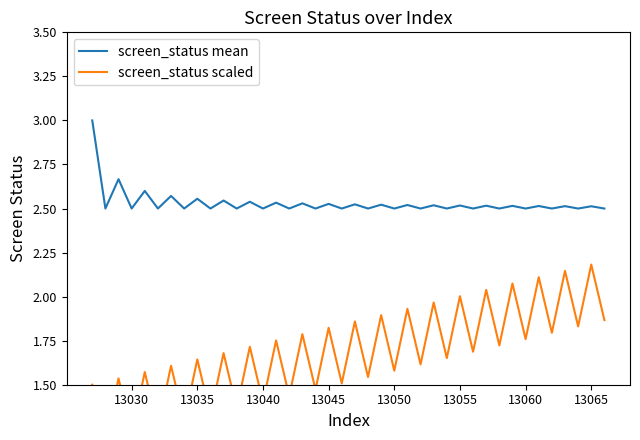

What is the highest value of the screen_status mean series?

3.0